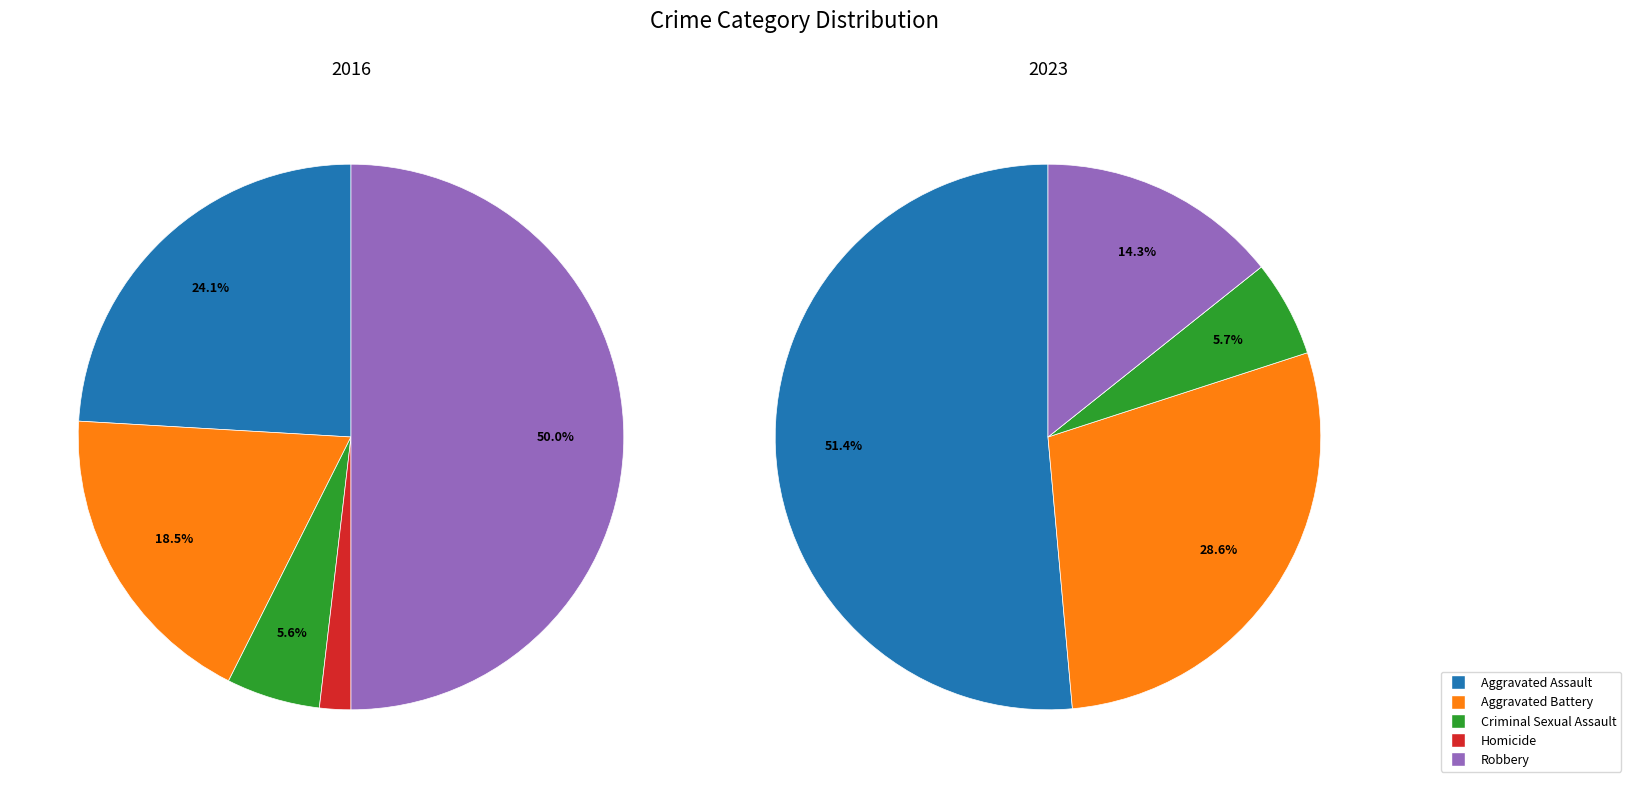

The 4 slice represents 21% of the pie. True or false?

False